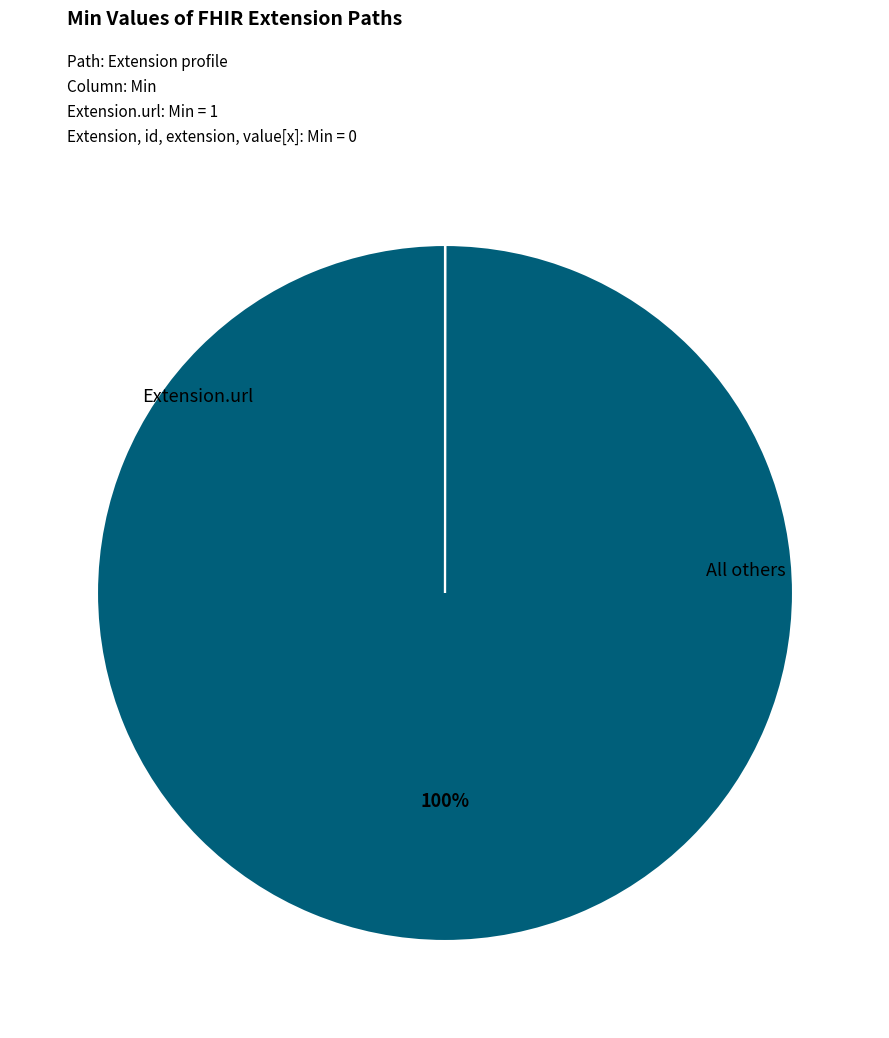

To the nearest percent, what is the average slice percentage?

50%